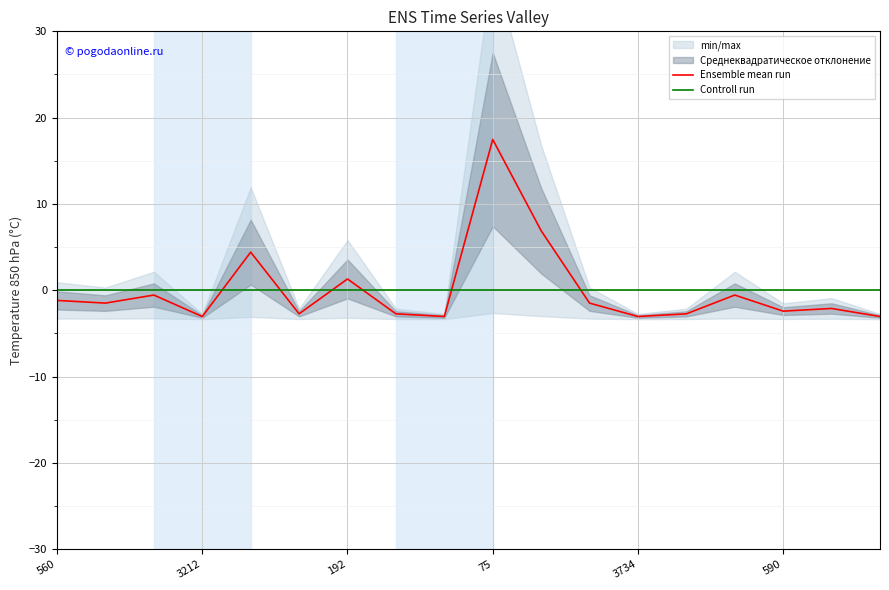

What is the lowest value of the Ensemble mean run series?

-3.0